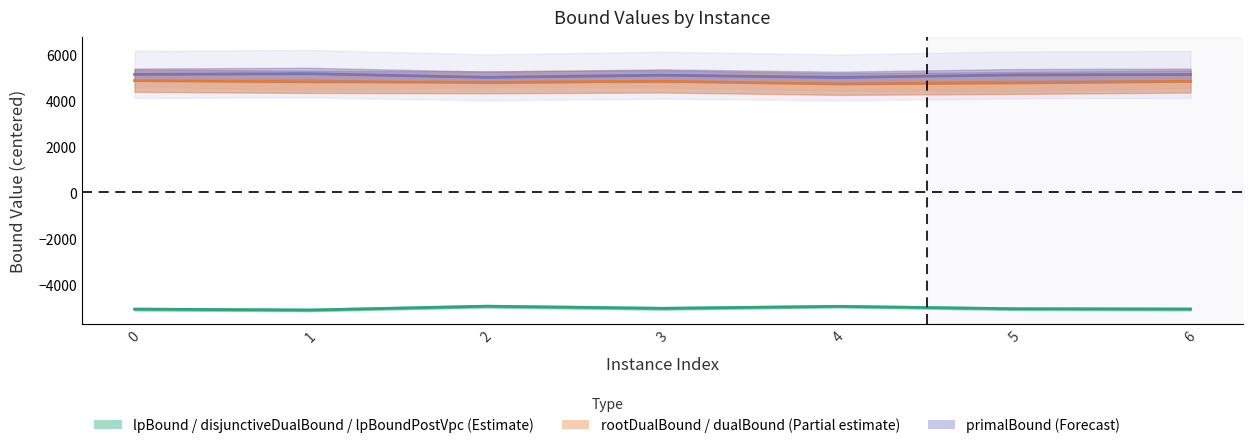

Rank the categories by value from highest to lowest.

2, 4, 3, 5, 6, 0, 1